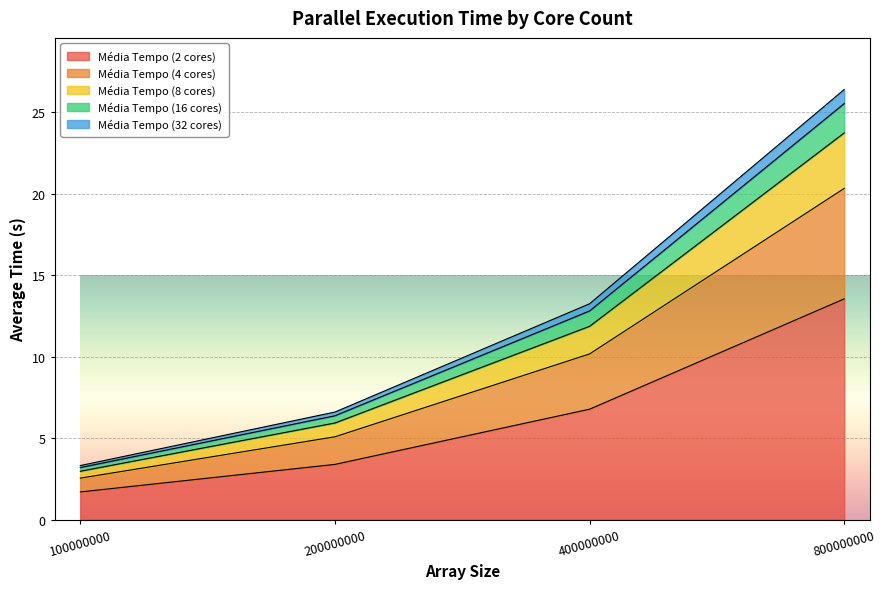

The value of Média Tempo (4 cores) at 800000000 is 5.2. True or false?

False